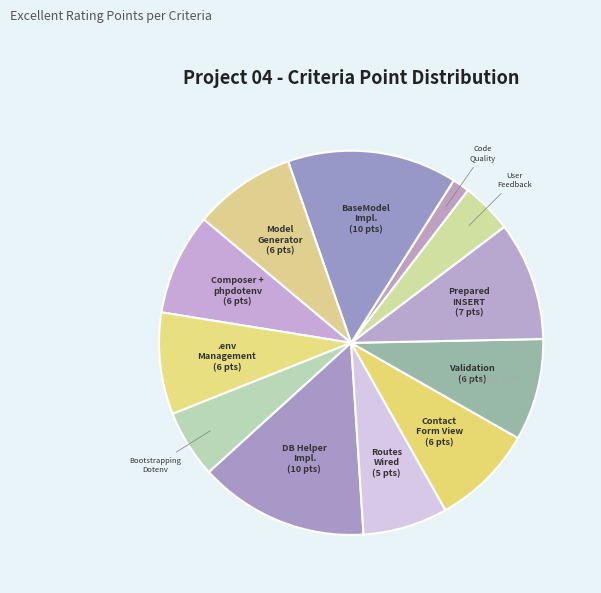

How many slices are in this pie chart?

12